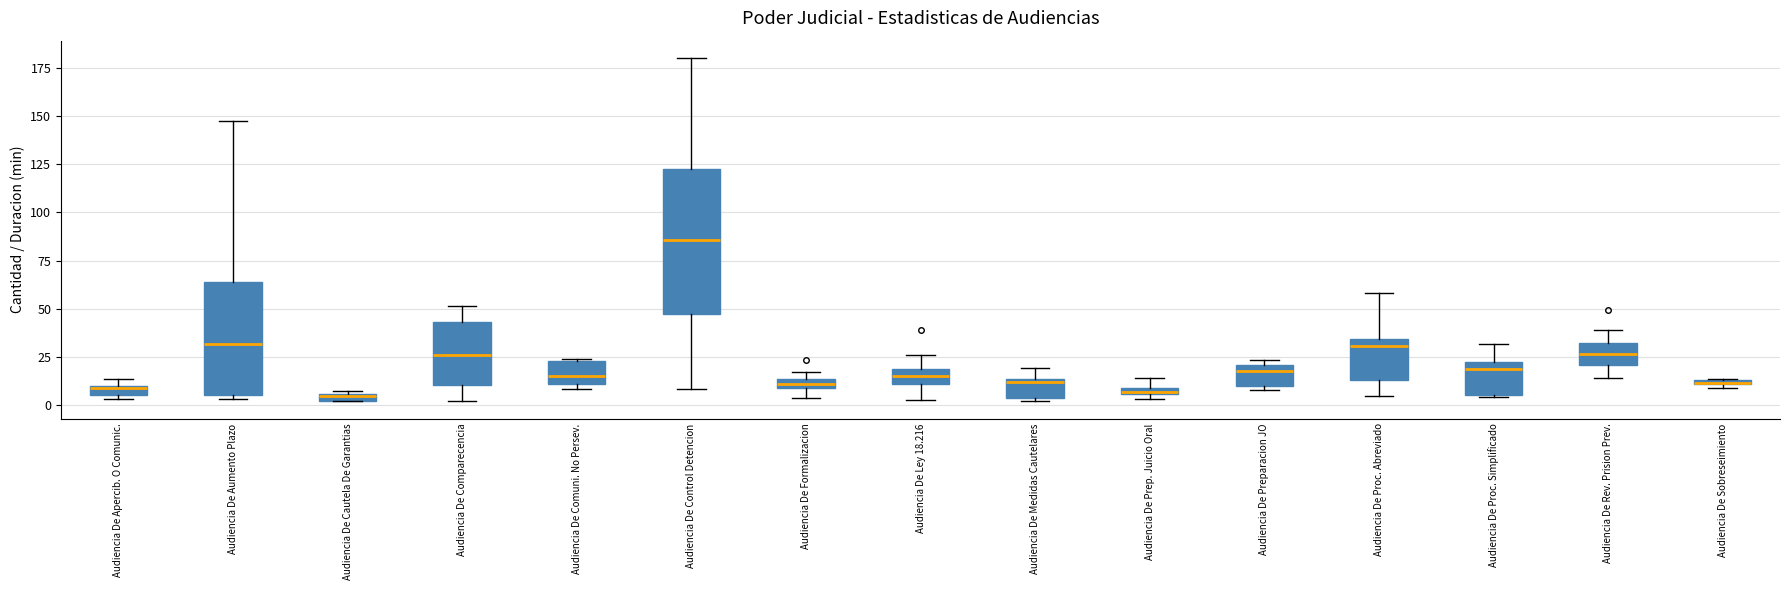

Where is the upper edge of the box for Audiencia De Proc. Simplificado on the y-axis? The values are not printed on the chart, so give them approximately, as read against the axis.

20